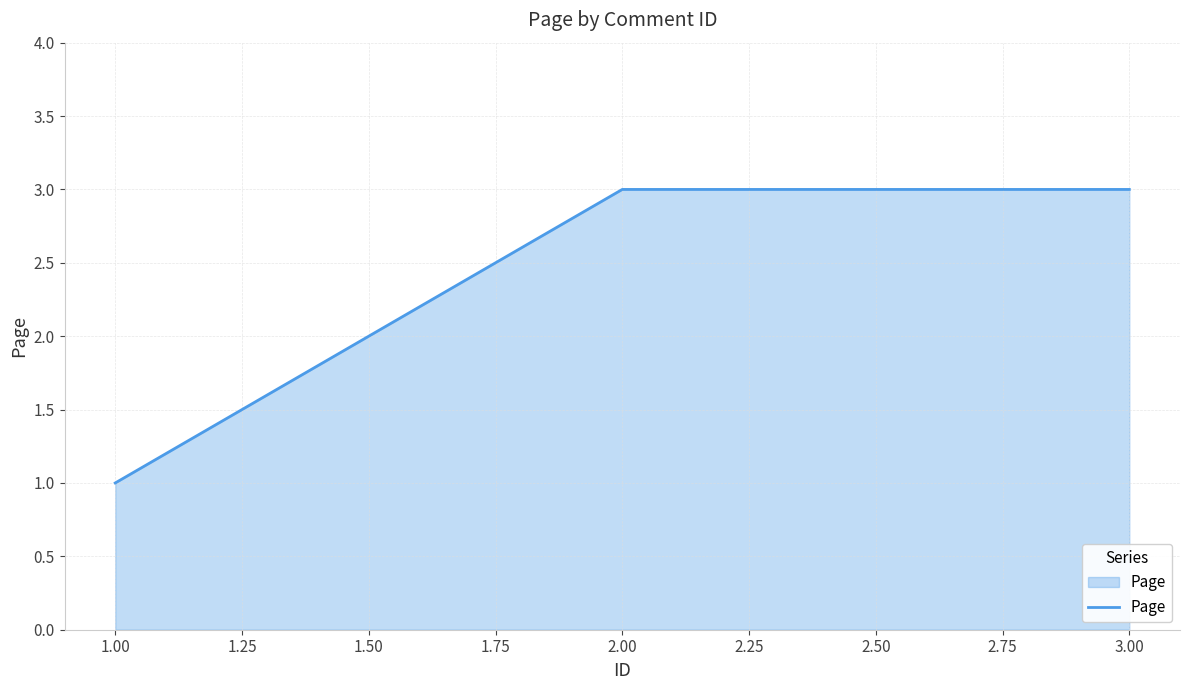

True or false: the data shows 4 at 3.00.

False